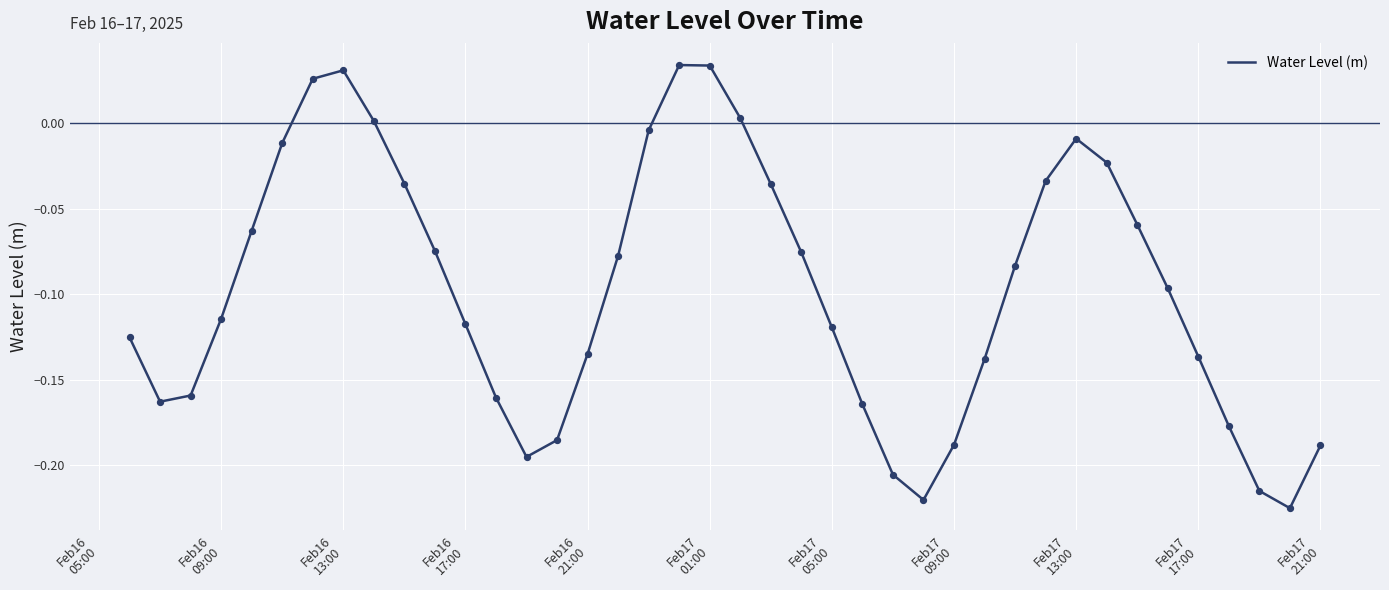

What is the difference between the maximum and minimum values?

0.3